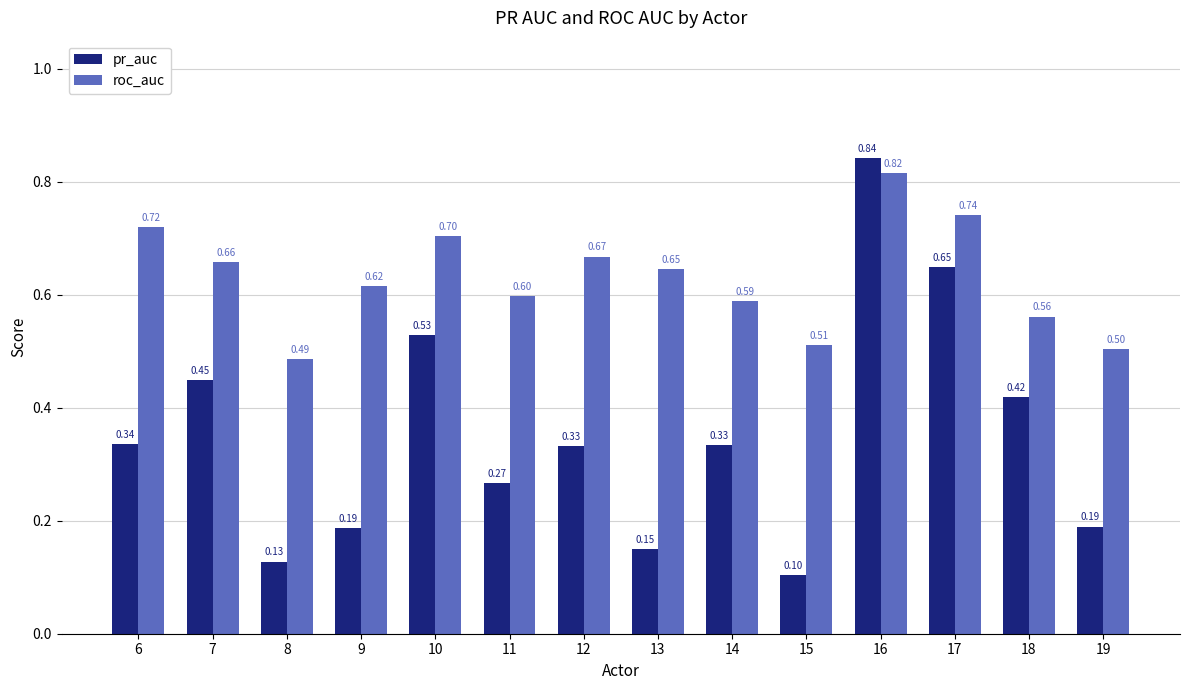

How many data points does each series have?

14